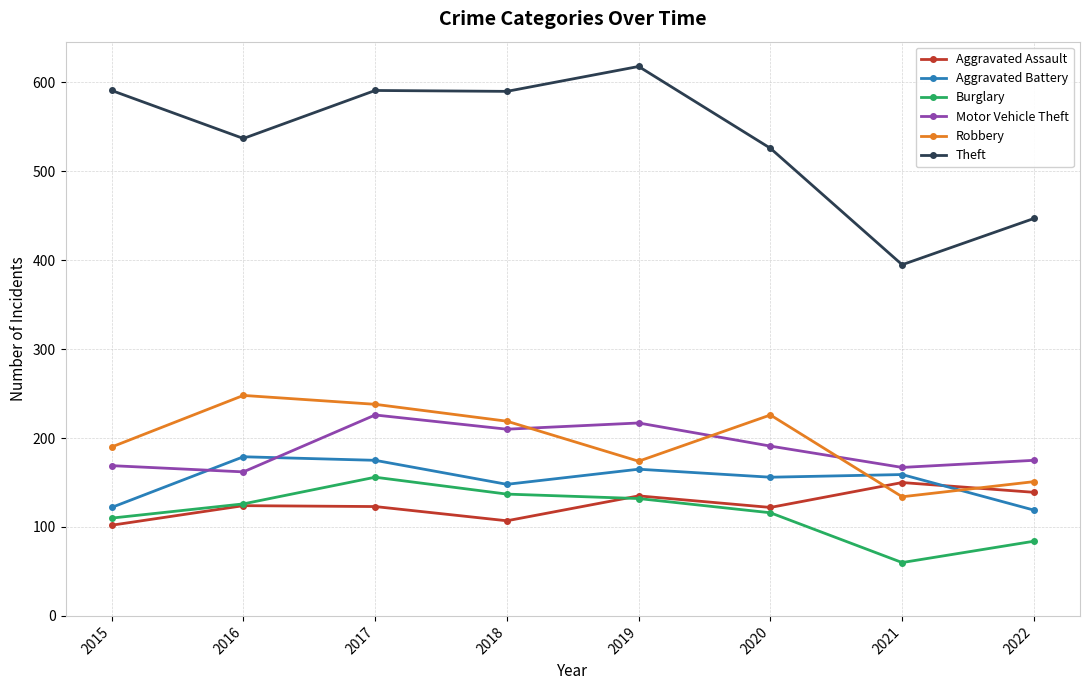

Which series has the largest total across all categories?

Theft